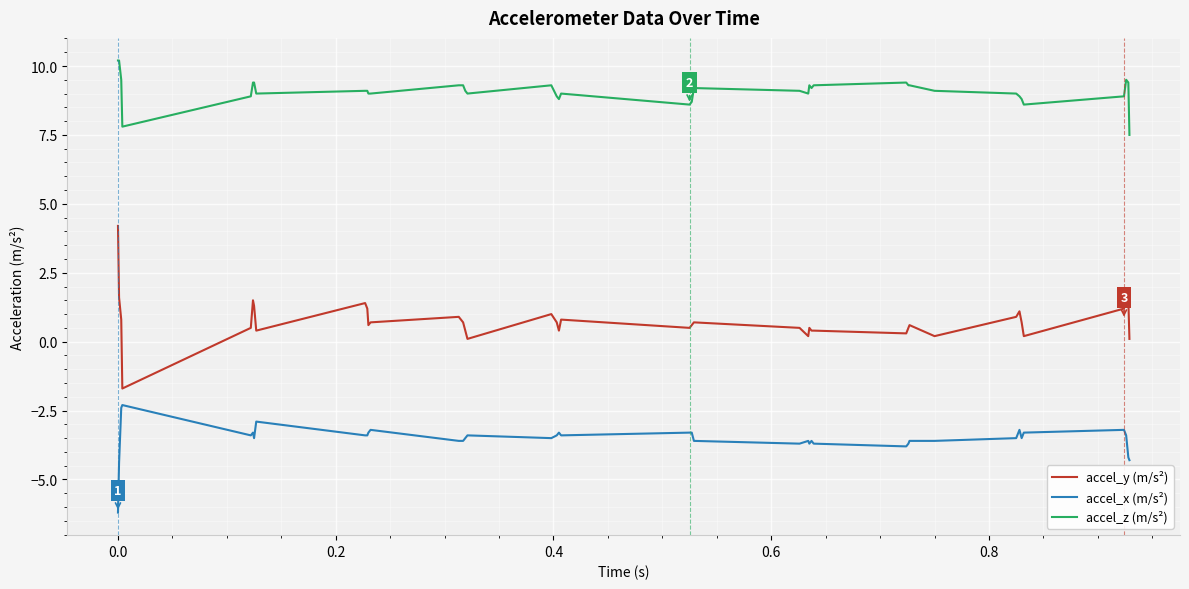

Reading left to right, extract all data points from this chart.

accel_y (m/s²): 4.2	1.6	0.8	-1.7	0.5	1.5	1.3	0.4	1.4	1.2	0.6	0.7	0.9	0.7	0.4	0.1	1.0	0.7	0.4	0.8	0.5	0.6	0.7	0.5	0.2	0.5	0.4	0.4	0.3	0.5	0.6	0.2	0.9	1.1	0.7	0.2	1.2	1.9	1.5	0.1
accel_x (m/s²): -6.2	-4.4	-2.4	-2.3	-3.4	-3.3	-3.5	-2.9	-3.4	-3.4	-3.3	-3.2	-3.6	-3.6	-3.5	-3.4	-3.5	-3.4	-3.3	-3.4	-3.3	-3.3	-3.6	-3.7	-3.6	-3.7	-3.6	-3.7	-3.8	-3.7	-3.6	-3.6	-3.5	-3.2	-3.5	-3.3	-3.2	-3.4	-4.2	-4.3
accel_z (m/s²): 10.2	10.2	9.5	7.8	8.9	9.4	9.4	9.0	9.1	9.1	9.0	9.0	9.3	9.3	9.1	9.0	9.3	8.9	8.8	9.0	8.6	8.7	9.2	9.1	9.0	9.3	9.2	9.3	9.4	9.3	9.3	9.1	9.0	8.9	8.8	8.6	8.9	9.5	9.4	7.5